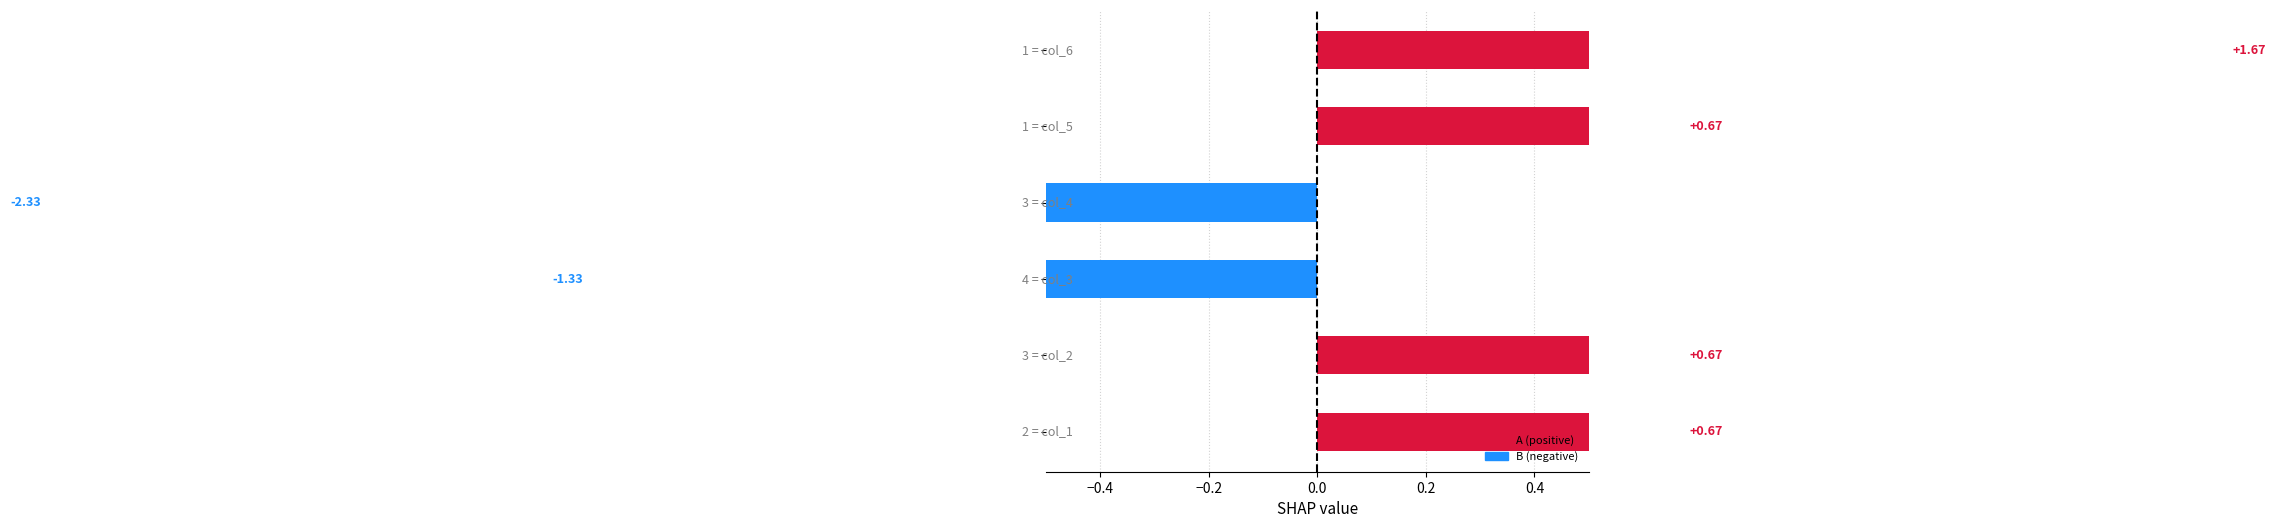

Where is B nearest to the value 3?

1